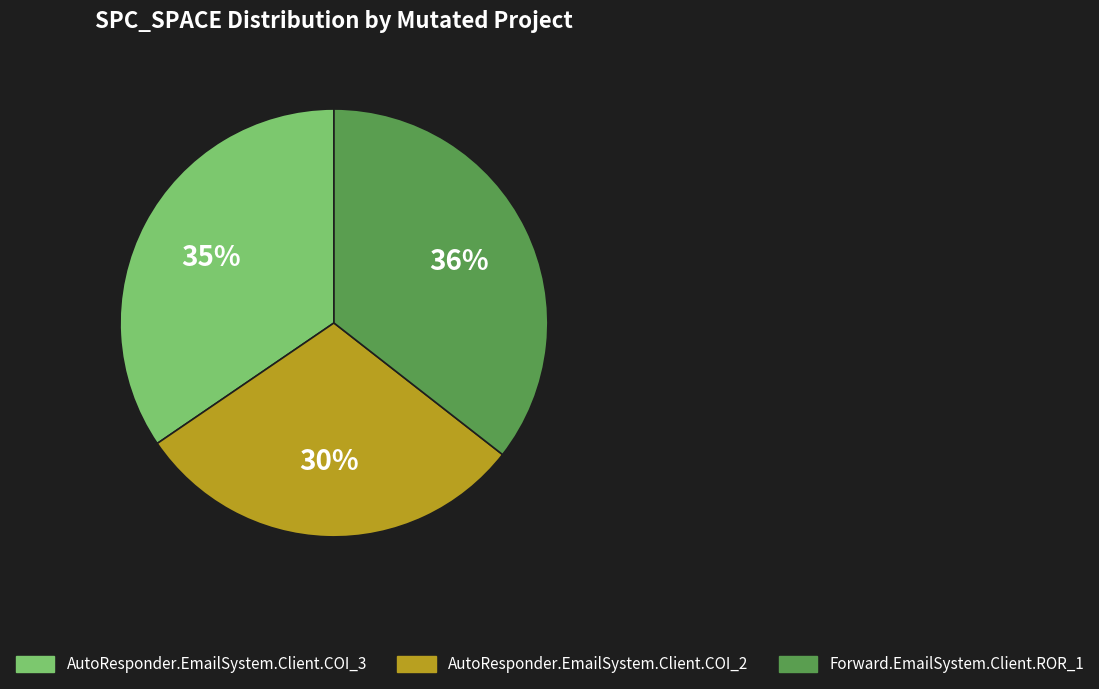

Is the sum of AutoResponder.EmailSystem.Client.COI_3 and Forward.EmailSystem.Client.ROR_1 greater than half?

Yes